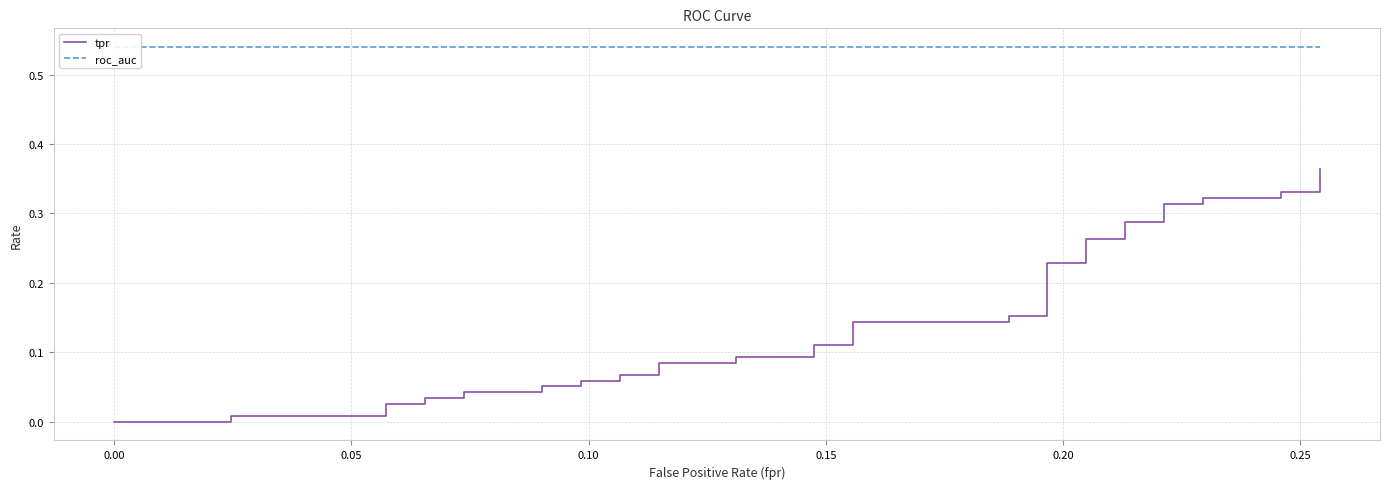

True or false: tpr and roc_auc intersect in this chart.

False